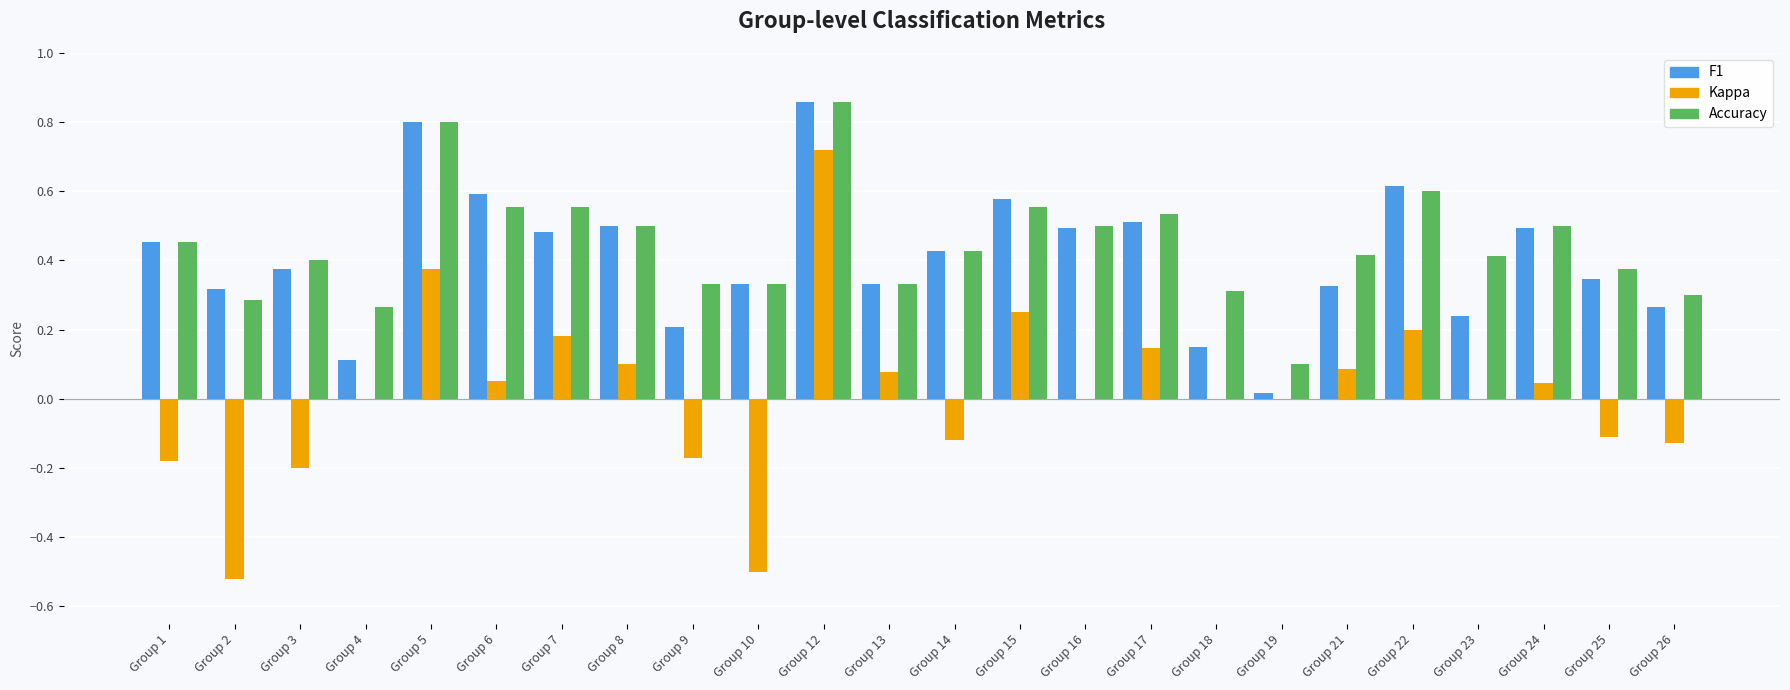

At which category is the sum across all series the highest?

Group 12